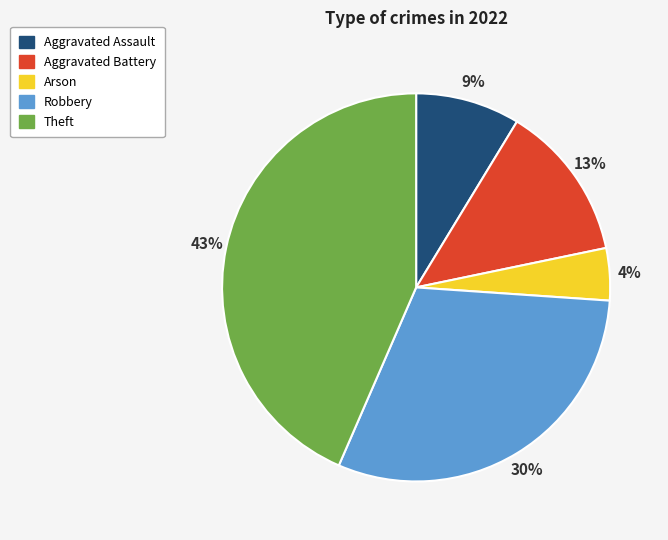

Is the sum of Aggravated Battery and Theft greater than half?

Yes